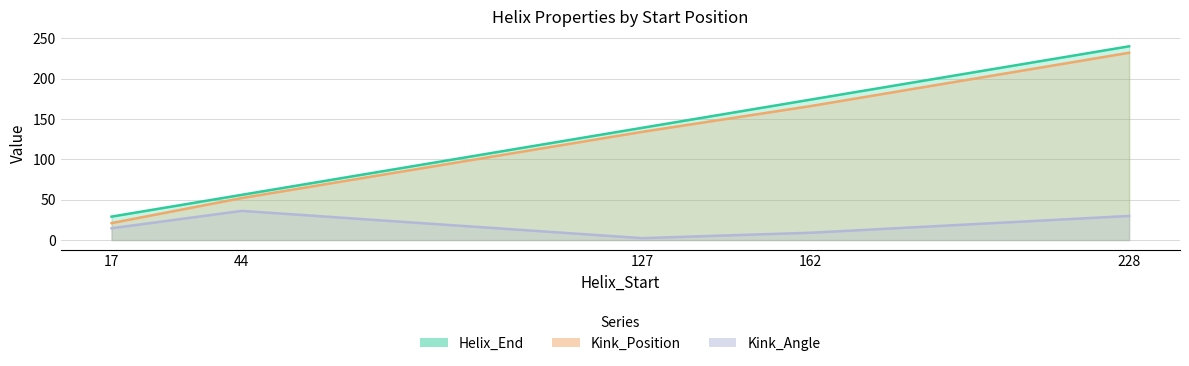

Does the chart display data point markers on the line(s)?

No